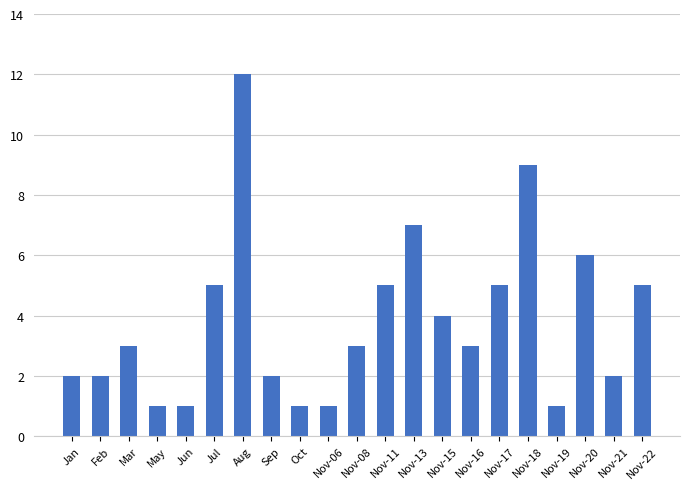

Count the number of categories in the chart.

21